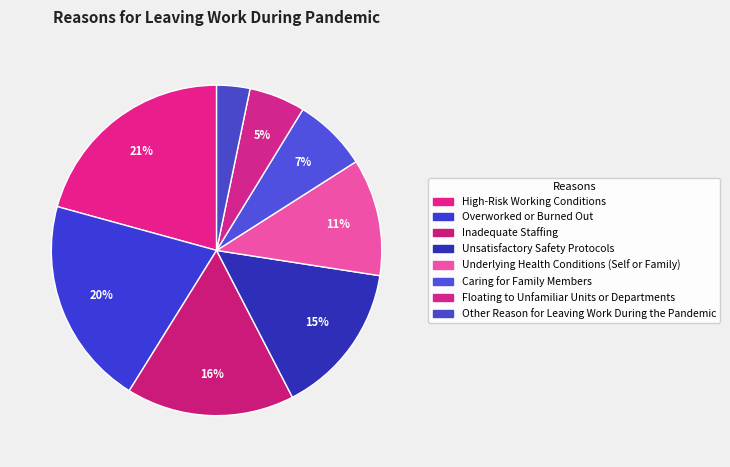

Combined, do Overworked or Burned Out and Floating to Unfamiliar Units or Departments account for over 50%?

No